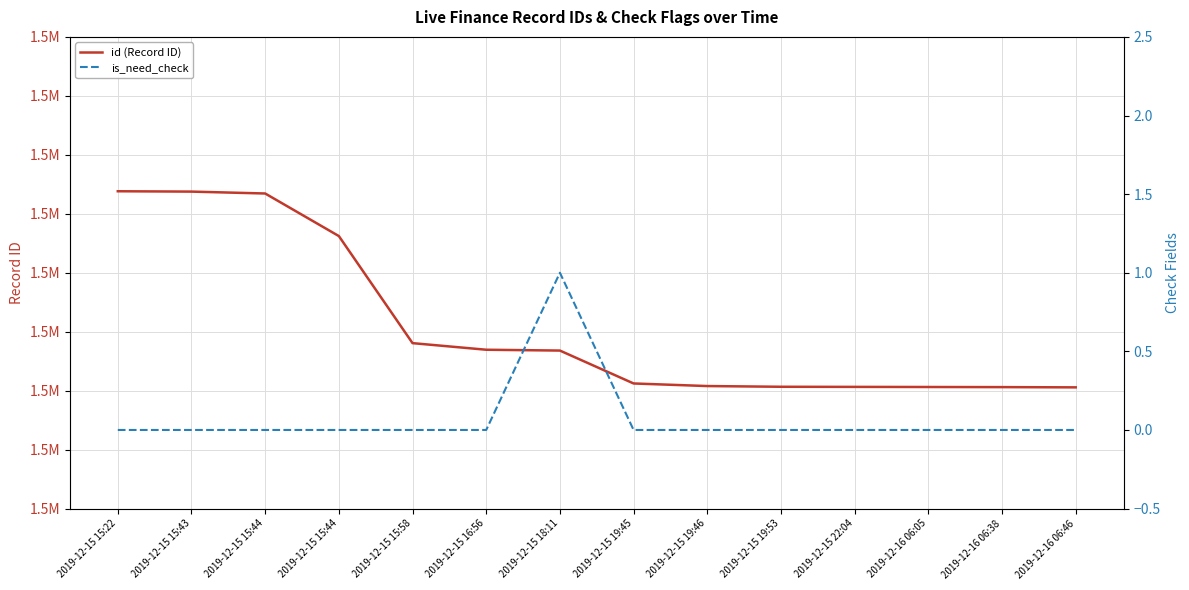

Rank the categories by is_need_check value from lowest to highest.

2019-12-15 15:22, 2019-12-15 15:43, 2019-12-15 15:44, 2019-12-15 15:44, 2019-12-15 15:58, 2019-12-15 16:56, 2019-12-15 19:45, 2019-12-15 19:46, 2019-12-15 19:53, 2019-12-15 22:04, 2019-12-16 06:05, 2019-12-16 06:38, 2019-12-16 06:46, 2019-12-15 18:11